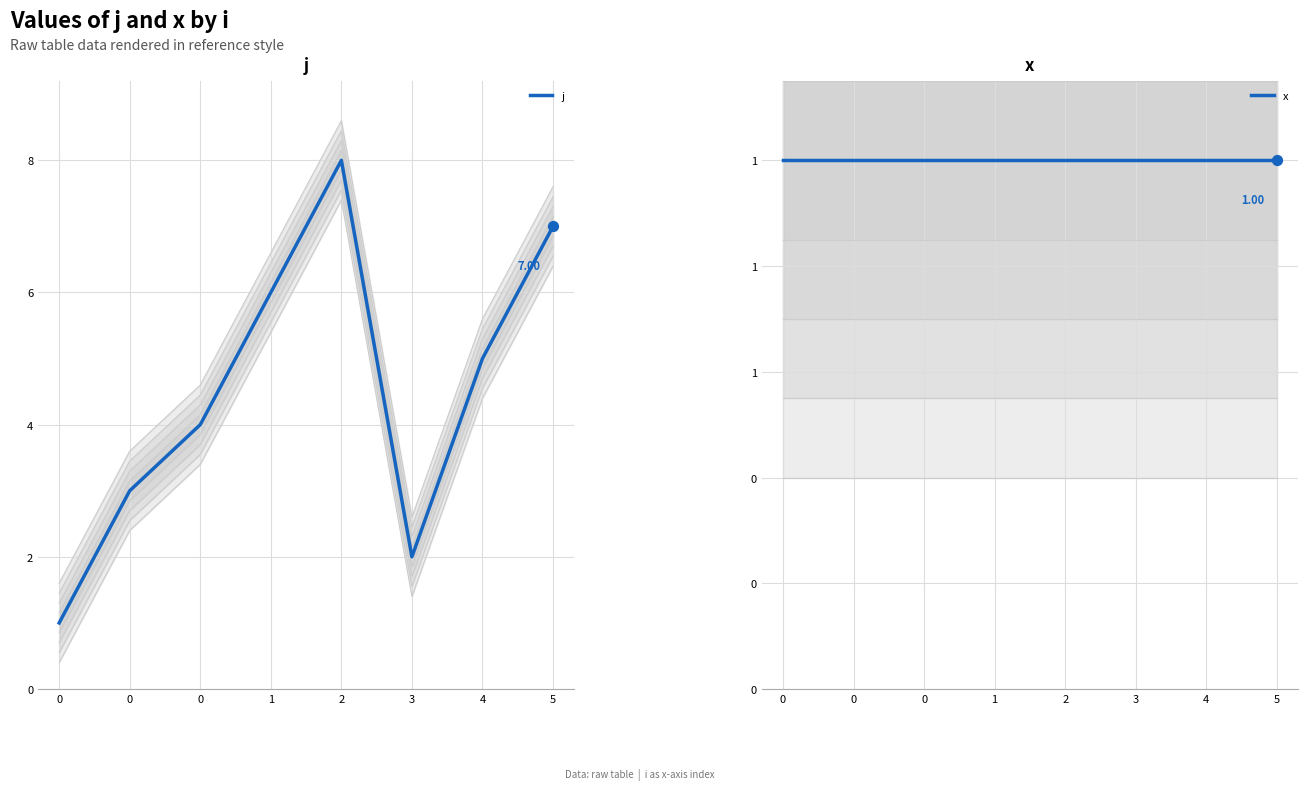

What are all the series names shown in the legend?

j, x